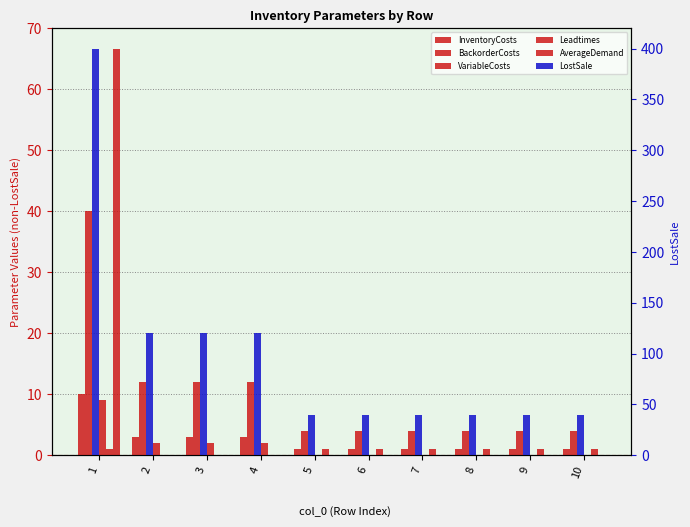

List the labels in order of Leadtimes value, smallest first.

2, 3, 4, 1, 5, 6, 7, 8, 9, 10